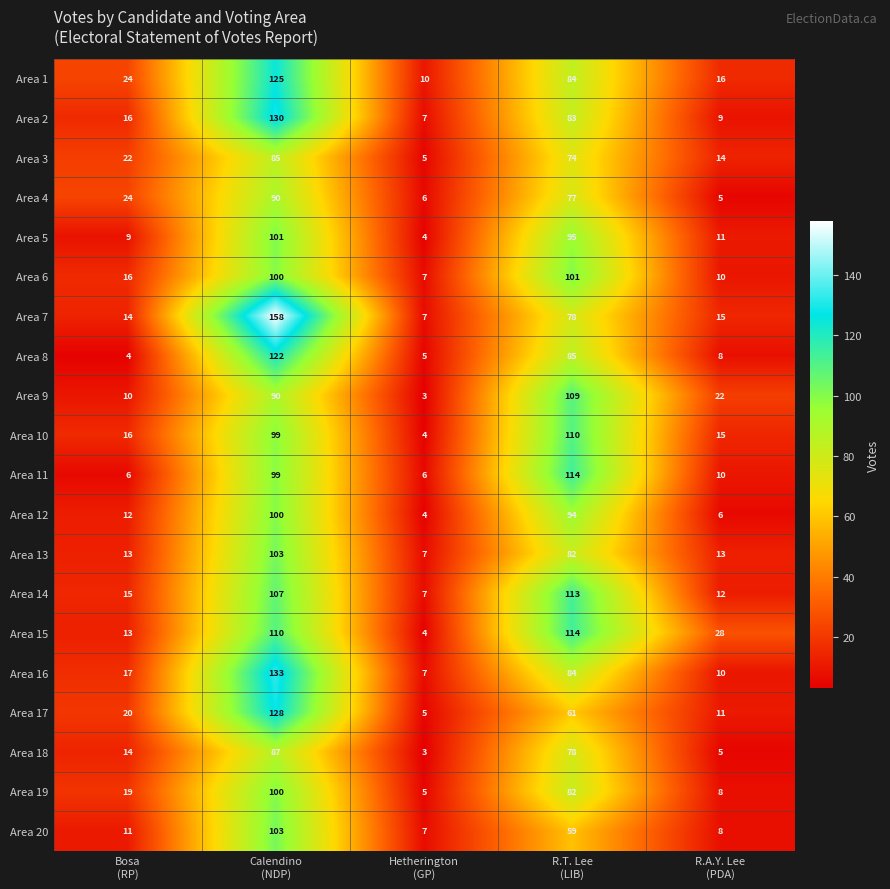

Which series has the largest total across all categories?

Area 7